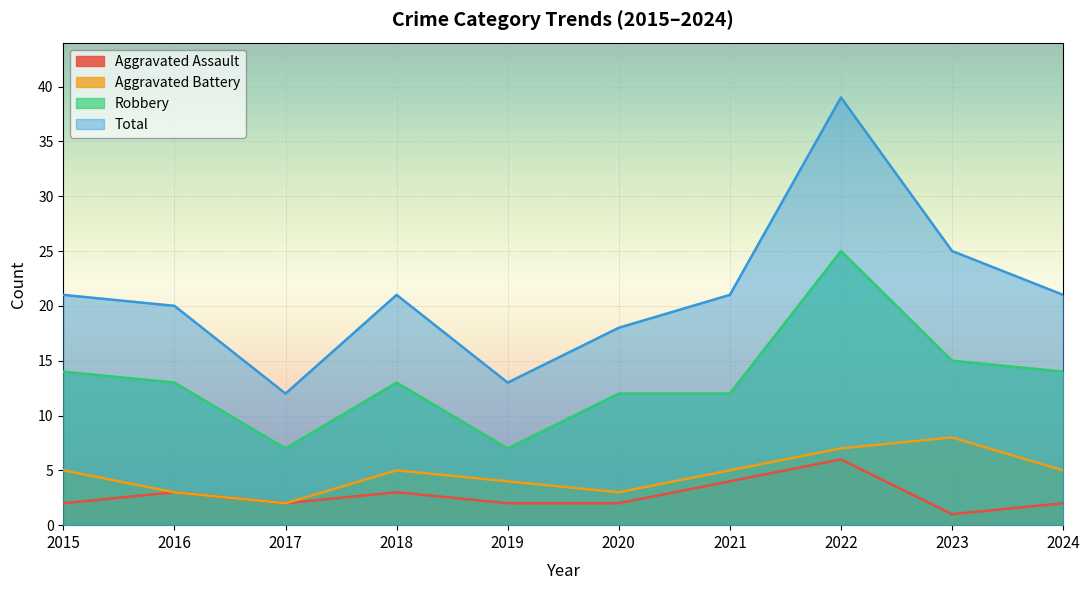

Reading left to right, extract all data points from this chart.

Aggravated Assault: 2015=2	2016=3	2017=2	2018=3	2019=2	2020=2	2021=4	2022=6	2023=1	2024=2
Aggravated Battery: 2015=5	2016=3	2017=2	2018=5	2019=4	2020=3	2021=5	2022=7	2023=8	2024=5
Robbery: 2015=14	2016=13	2017=7	2018=13	2019=7	2020=12	2021=12	2022=25	2023=15	2024=14
Total: 2015=21	2016=20	2017=12	2018=21	2019=13	2020=18	2021=21	2022=39	2023=25	2024=21